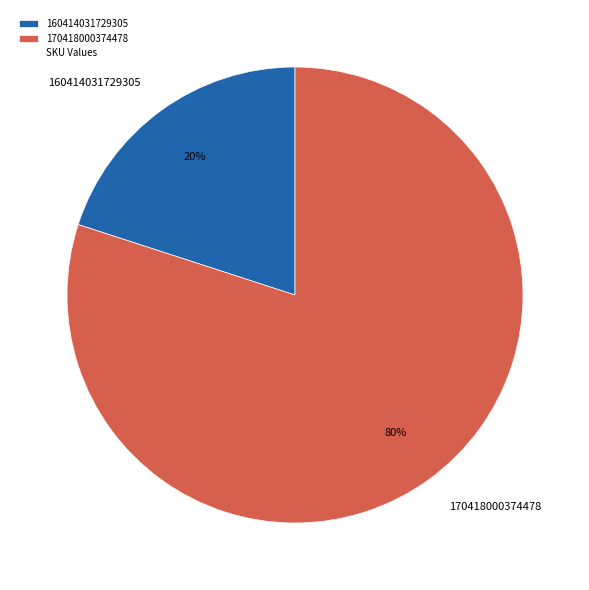

What is the largest slice in the pie chart?

170418000374478